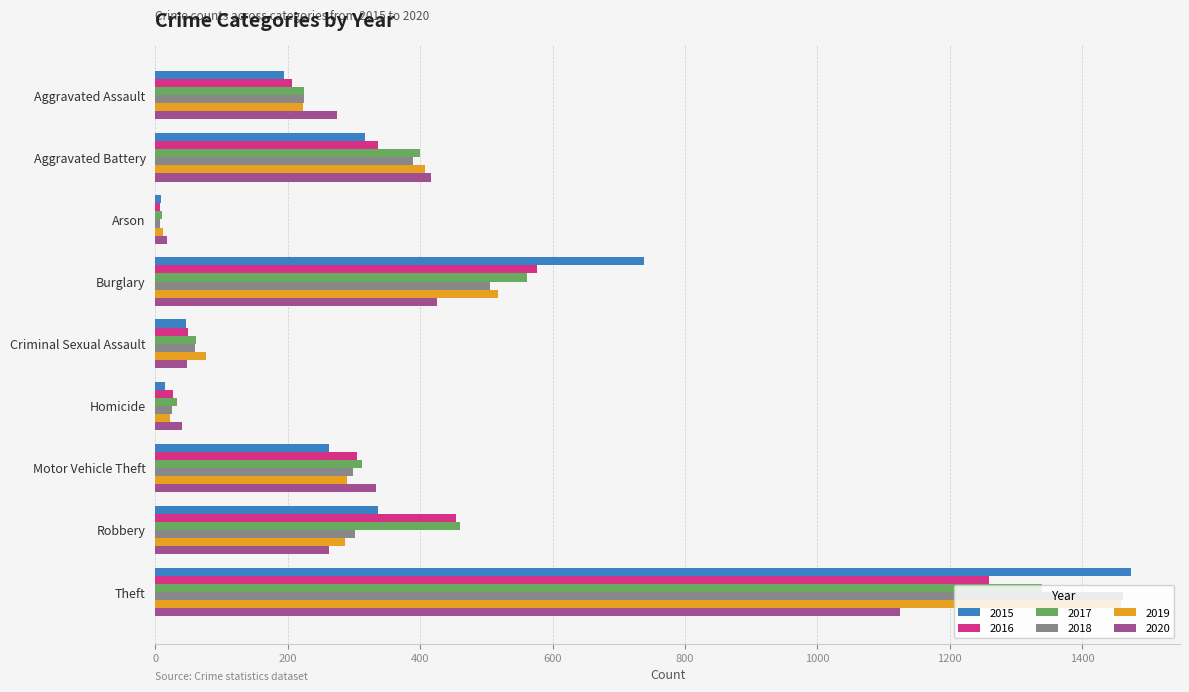

Which series has the largest range (max minus min)?

2015